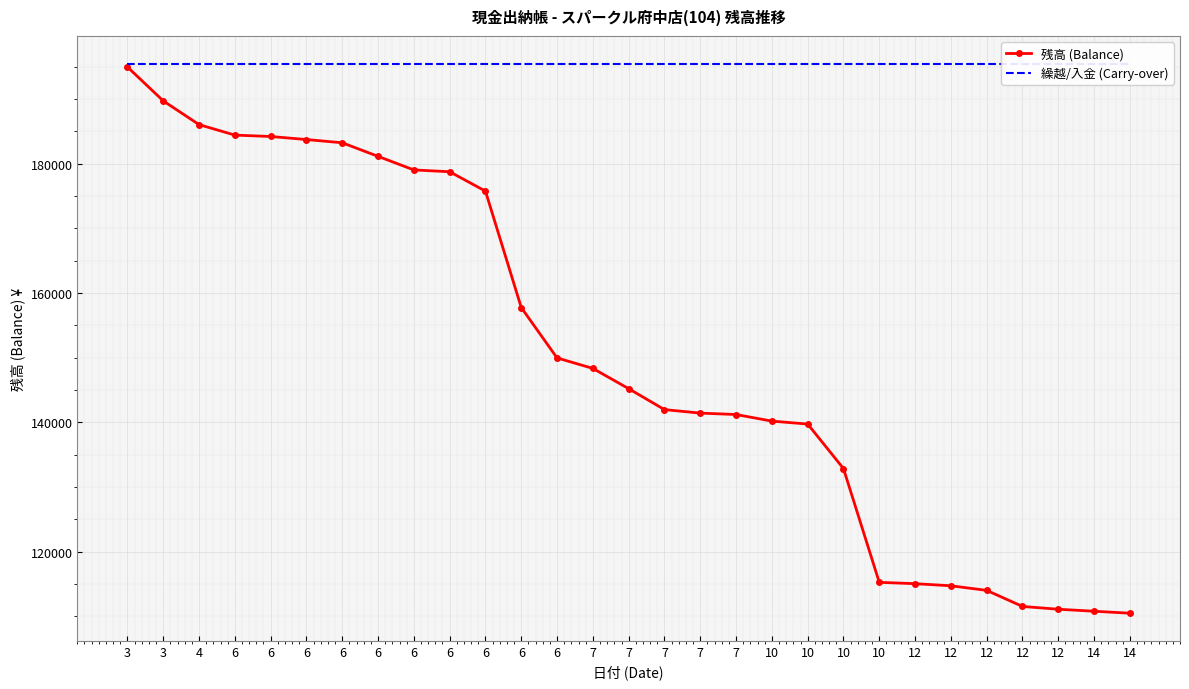

At which label does 残高 (Balance) reach its peak?

3